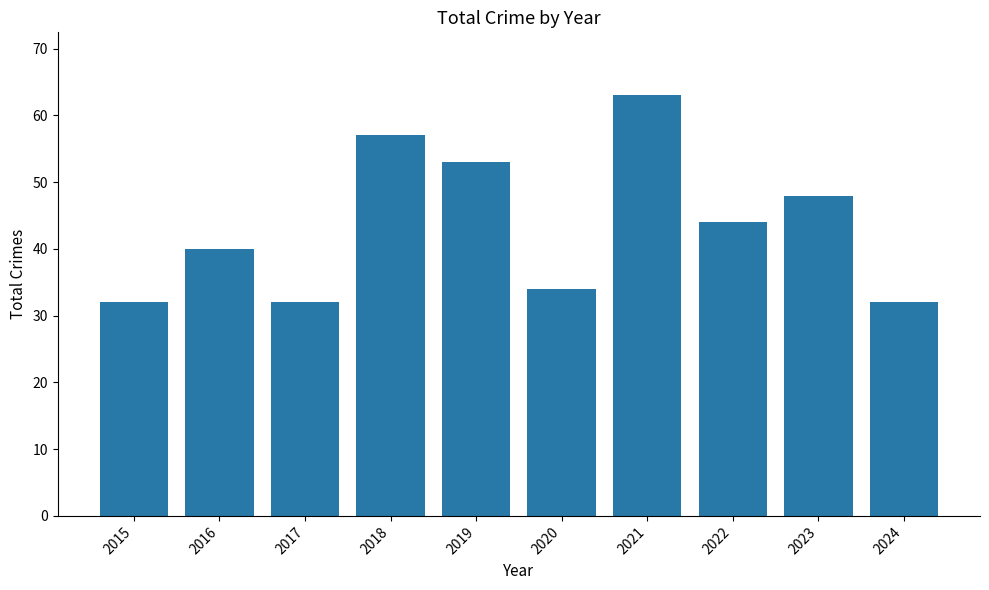

Where is the data nearest to the value 47?

2023